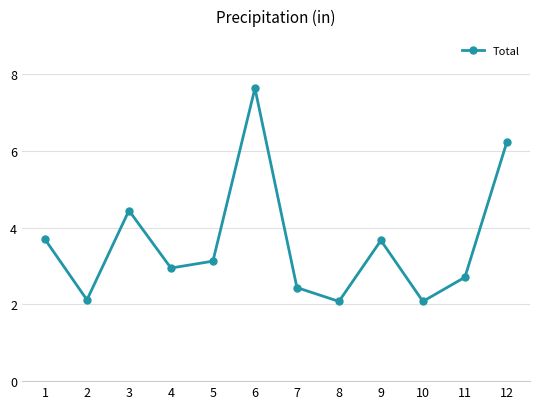

True or false: the data has more than 2 interior local peaks.

True